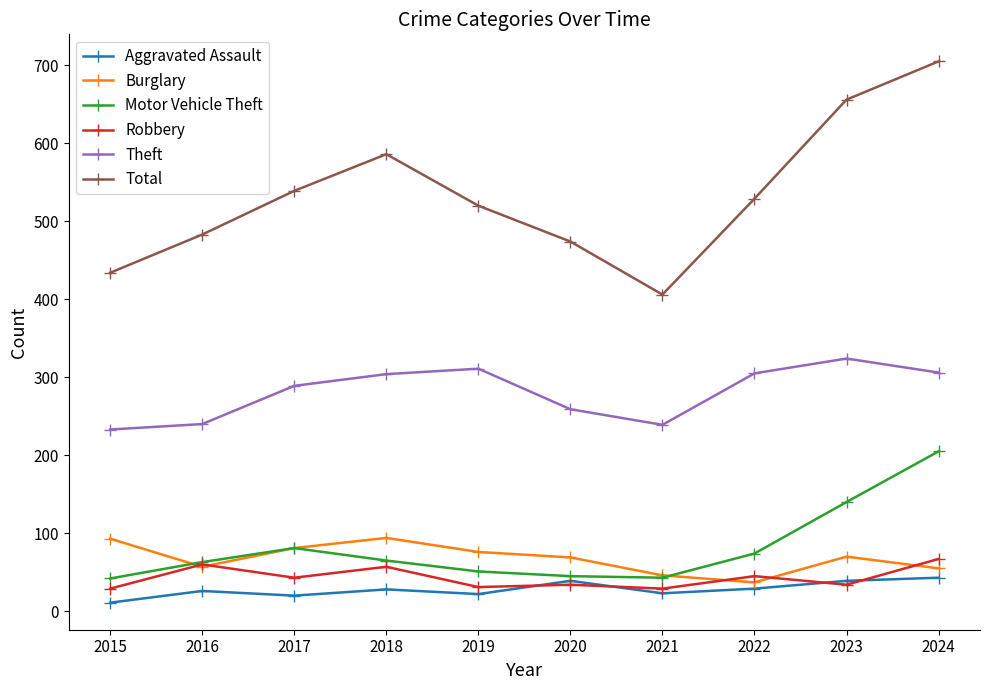

What is the difference between the maximum and second lowest values in the Theft series?

85